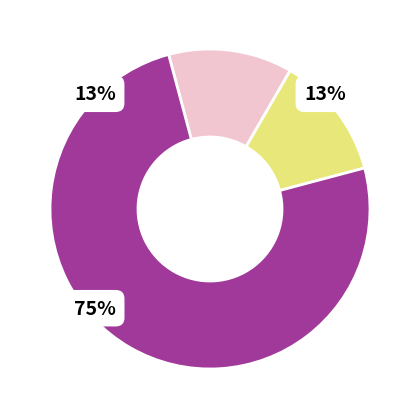

Does 2015 account for over 50% of the chart?

No